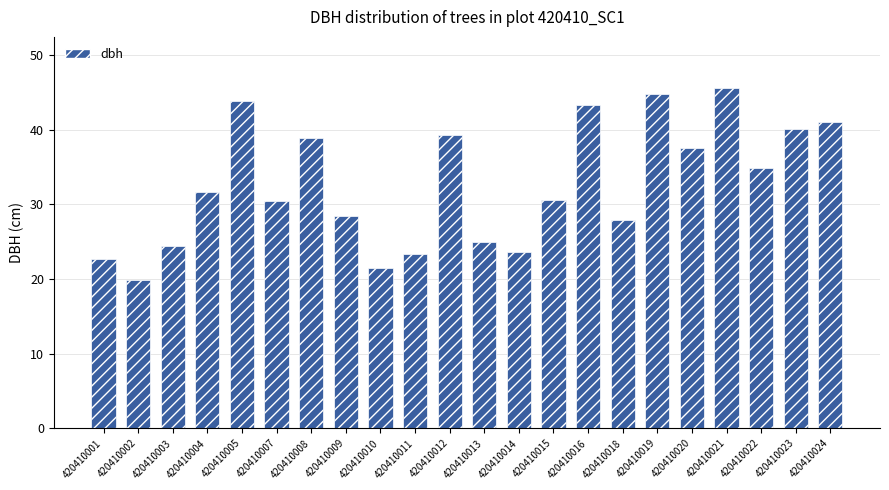

Are the bars grouped side by side (vs. stacked)?

No